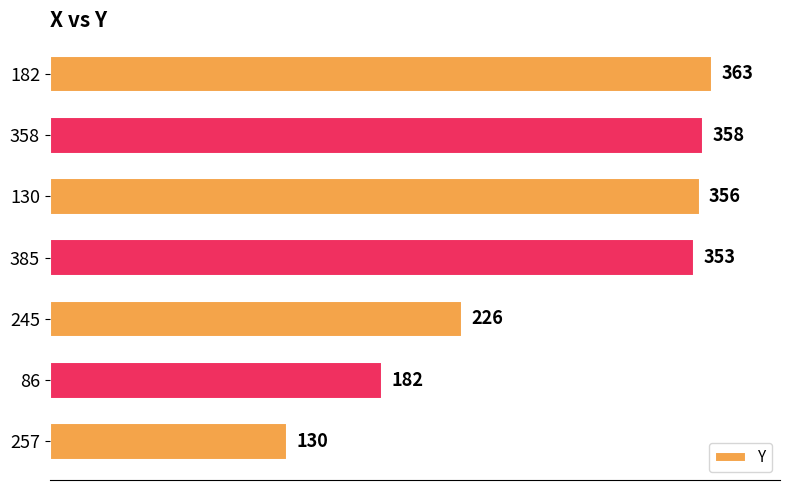

Reading bottom to top, extract all data points from this chart.

257=130	86=182	245=226	385=353	130=356	358=358	182=363